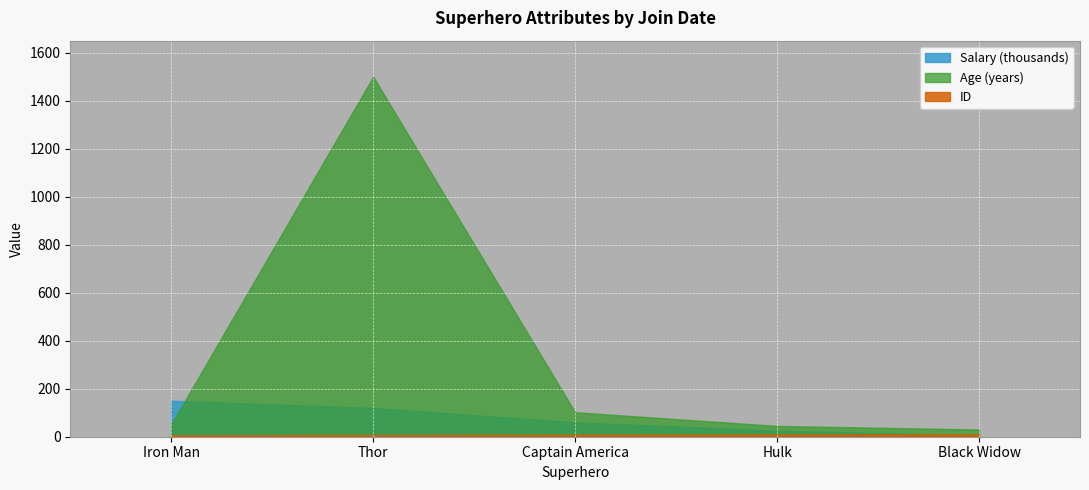

True or false: ID has more than 2 interior local peaks.

False